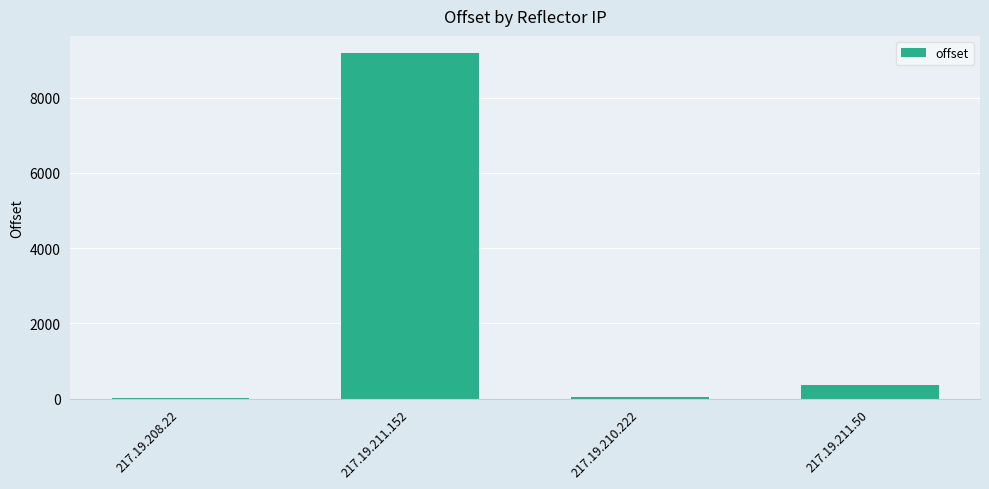

What is the greatest value displayed?

9178